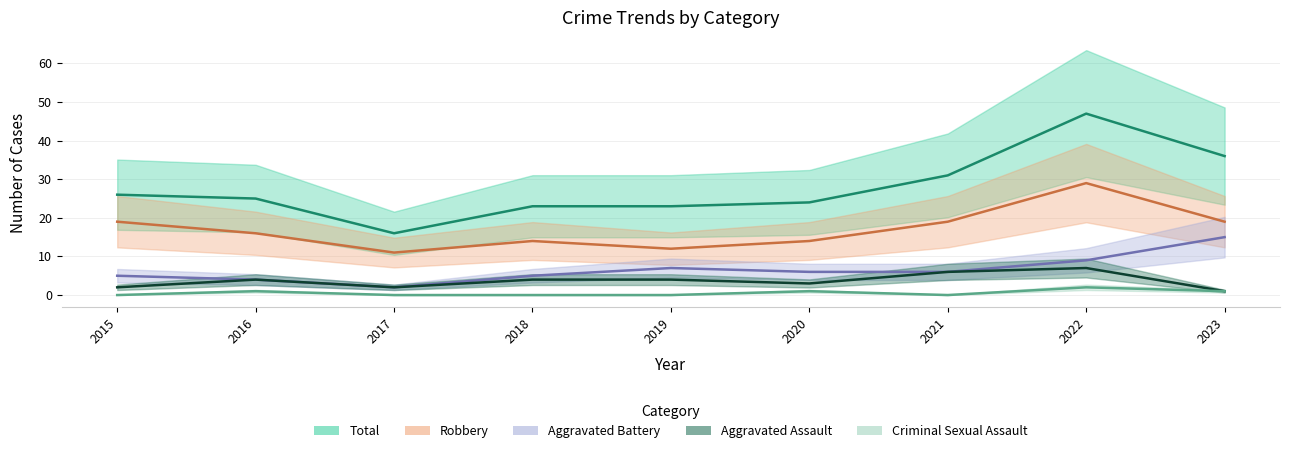

Is the value of Criminal Sexual Assault at 2018 greater than the value of Aggravated Battery at 2021?

No